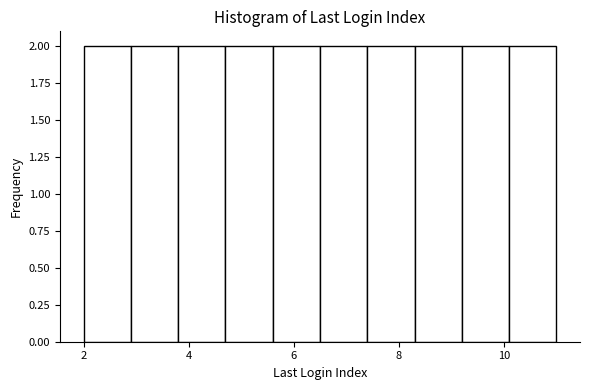

Reading left to right, list every bar in this chart as the range it spans on the x-axis followed by its height. Neither the bar edges nor the heights are printed on the chart, so give them approximately, as read against the axes.

2.0 to 2.9: 2
2.9 to 3.8: 2
3.8 to 4.7: 2
4.7 to 5.6: 2
5.6 to 6.5: 2
6.5 to 7.4: 2
7.4 to 8.3: 2
8.3 to 9.2: 2
9.2 to 10.1: 2
10.1 to 11.0: 2